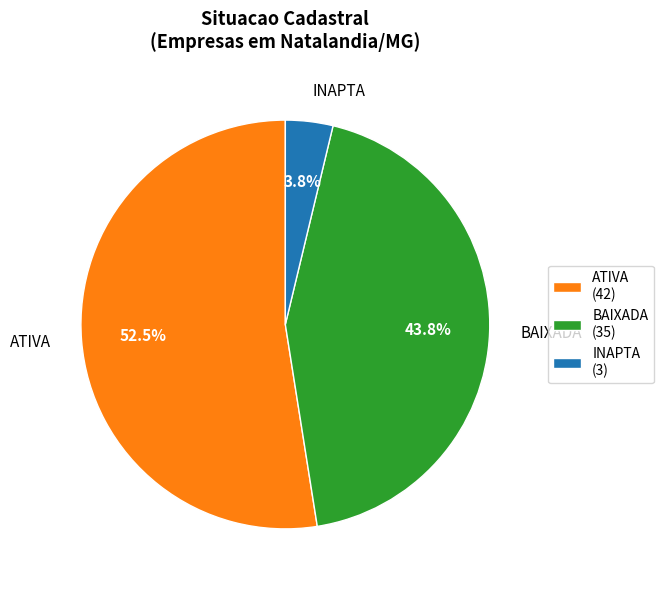

Between INAPTA and BAIXADA, which is larger?

BAIXADA